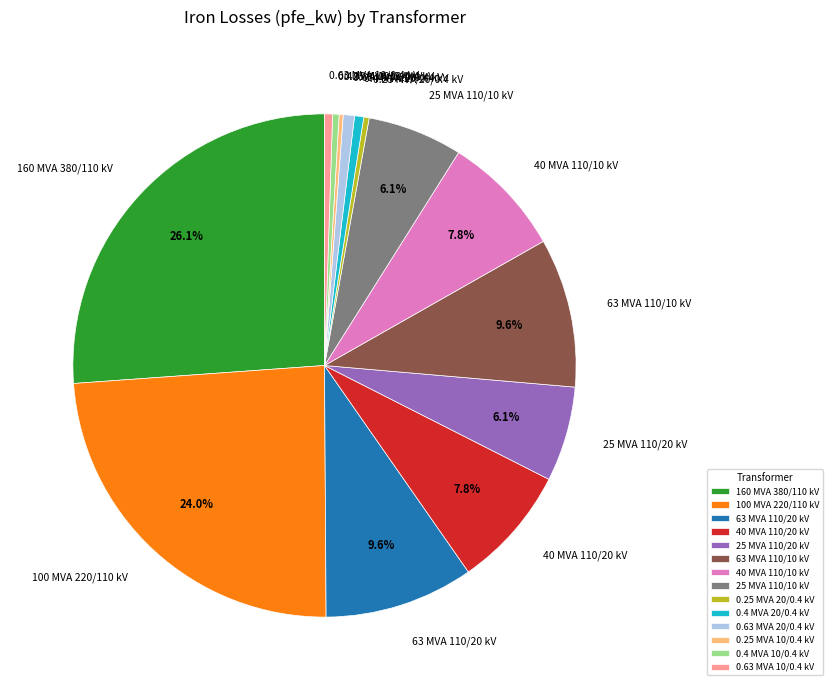

To the nearest percent, what is the difference between the largest and smallest slice percentages?

26%